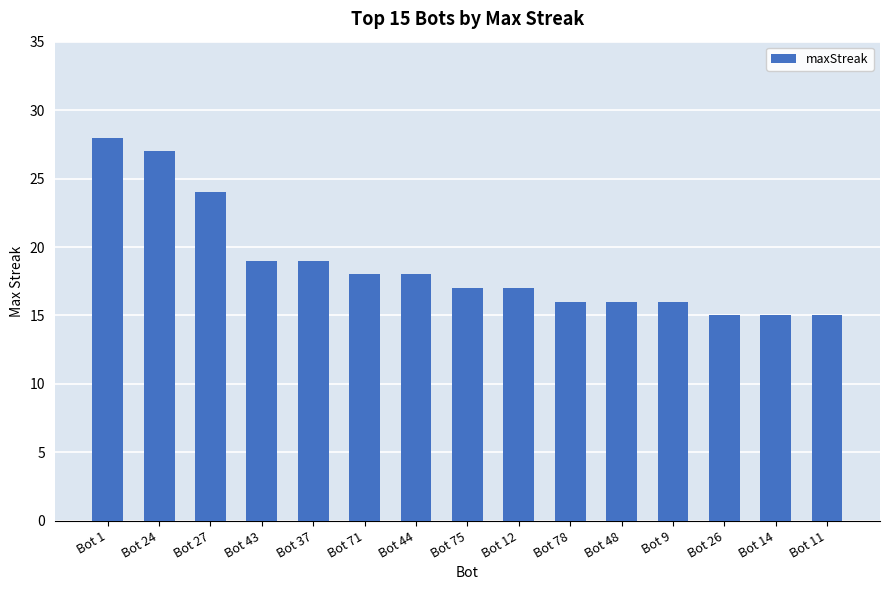

Approximately how many times larger is the value at Bot 37 compared to Bot 11?

1.3